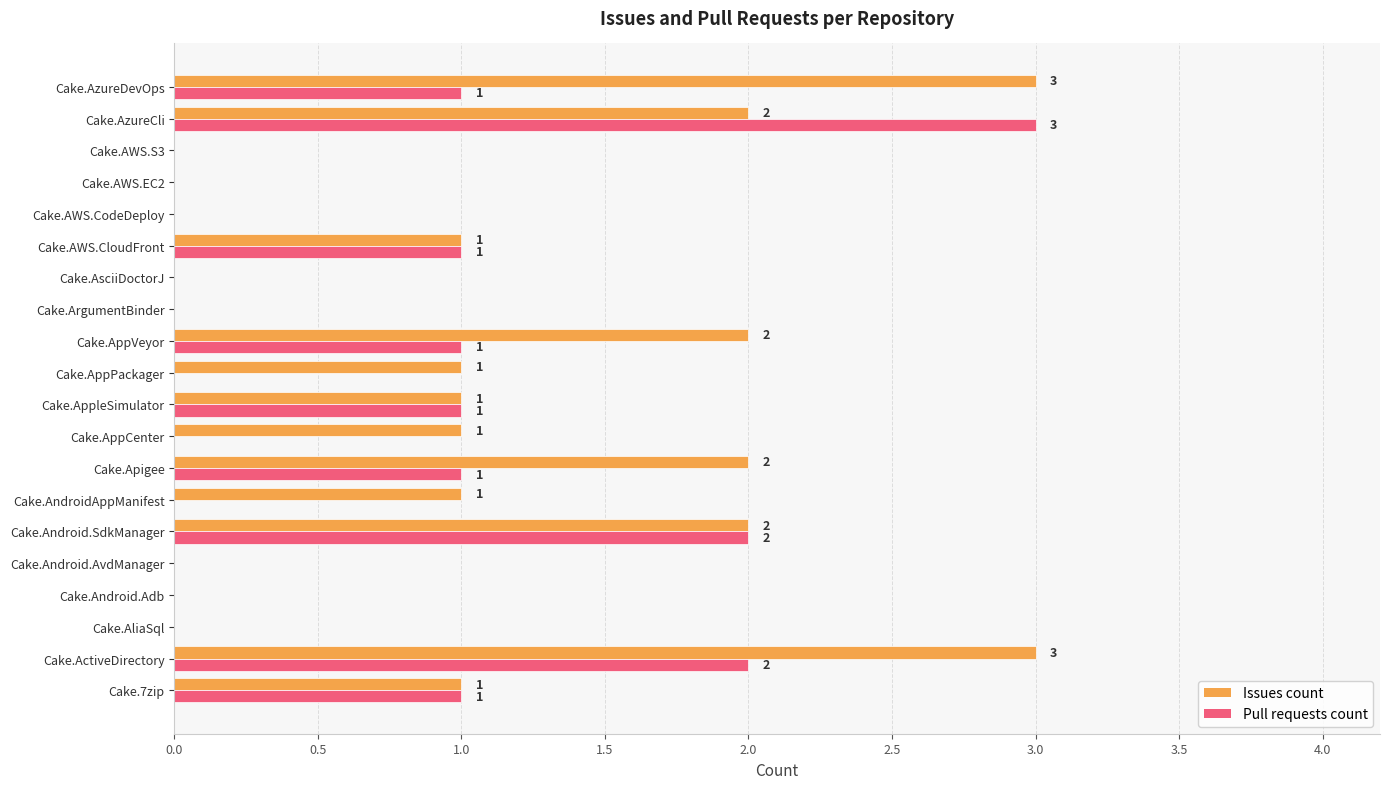

Which series has the largest total across all categories?

Issues count